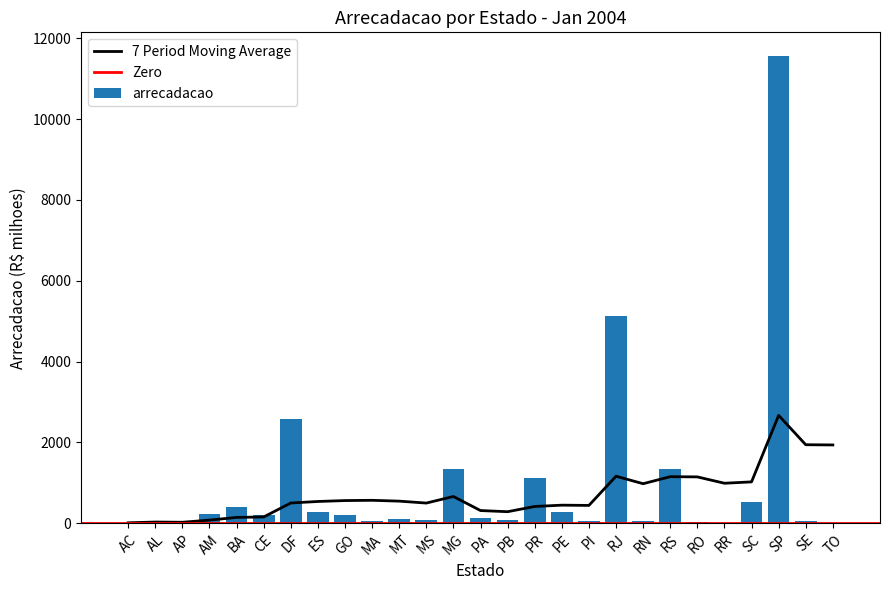

Between RO and PE, which is larger?

PE